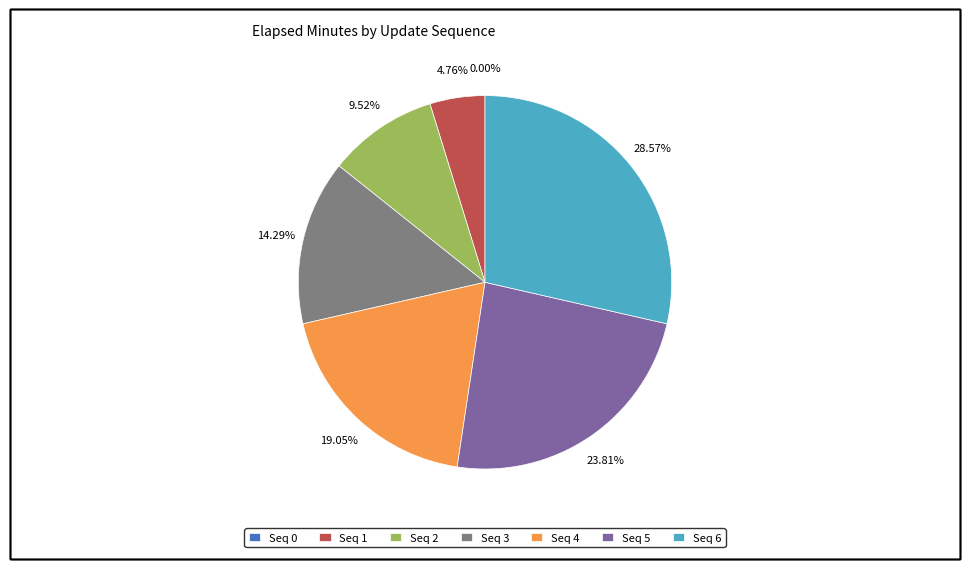

Between 5 and 1, which is larger?

5